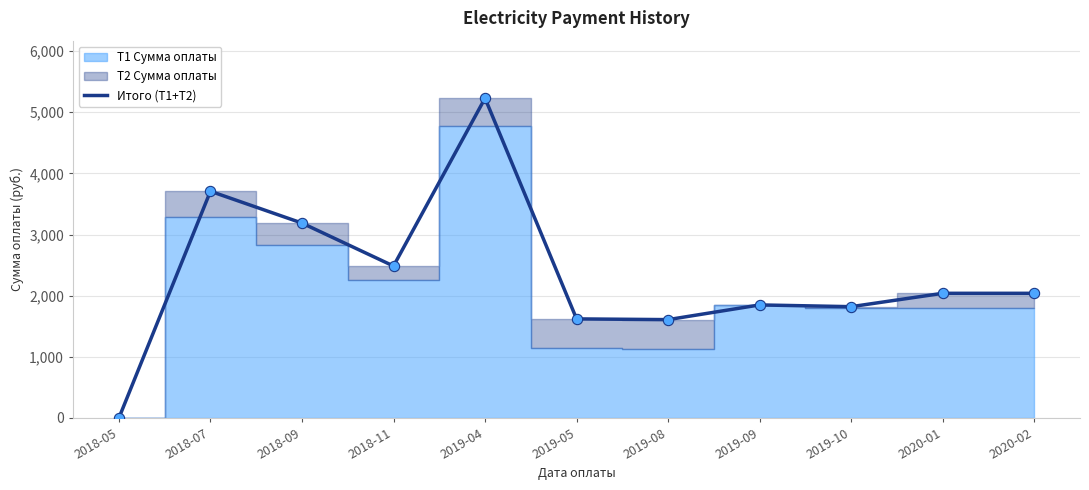

What is the change in value from 2019-05 to 2019-08?

-12.0